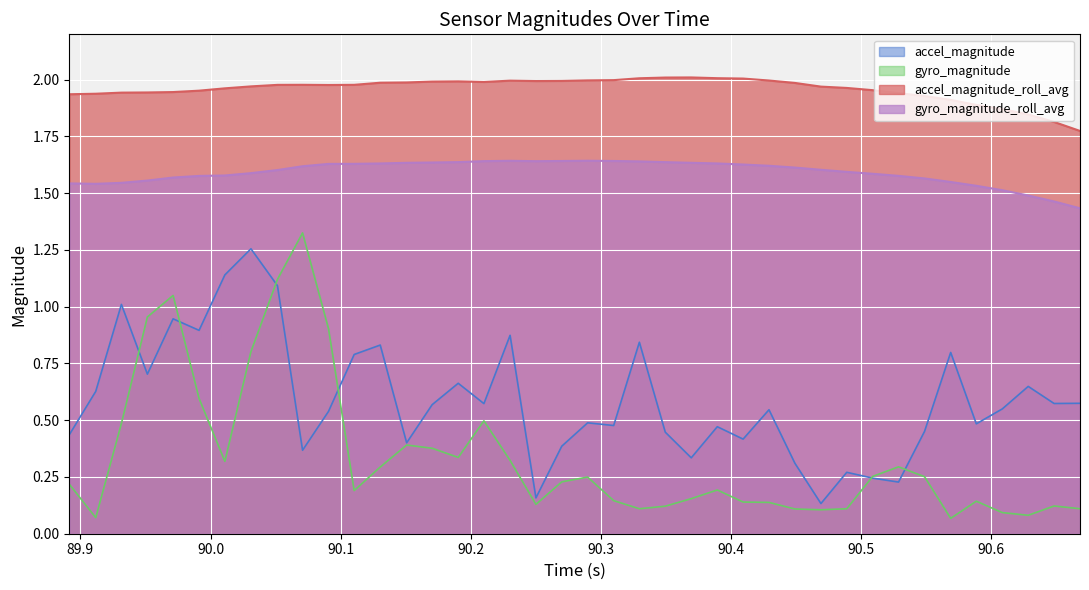

Between 89.97124600410461 and 90.19033694267272, which series saw the biggest shift?

gyro_magnitude